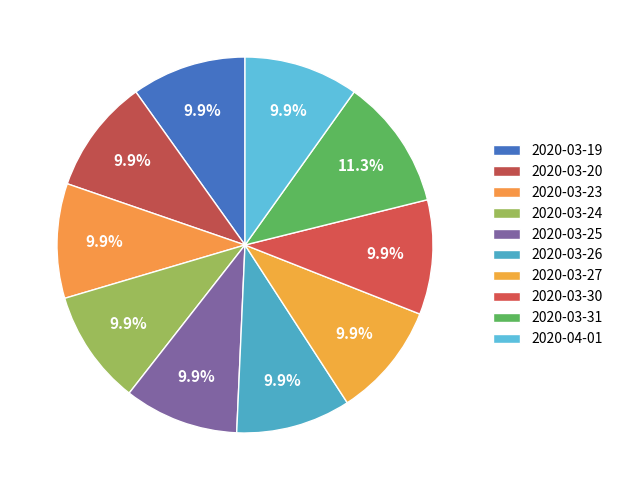

Count the number of slices in the pie.

10